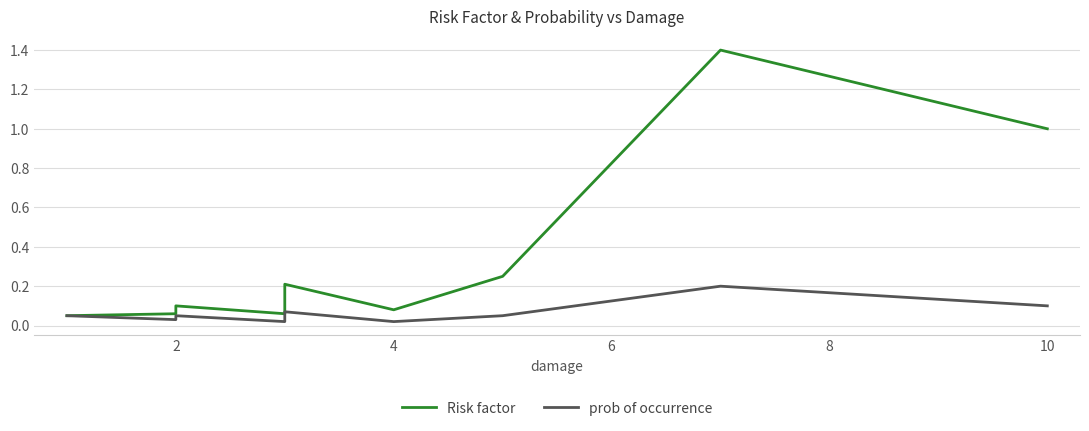

True or false: prob of occurrence and Risk factor intersect in this chart.

False